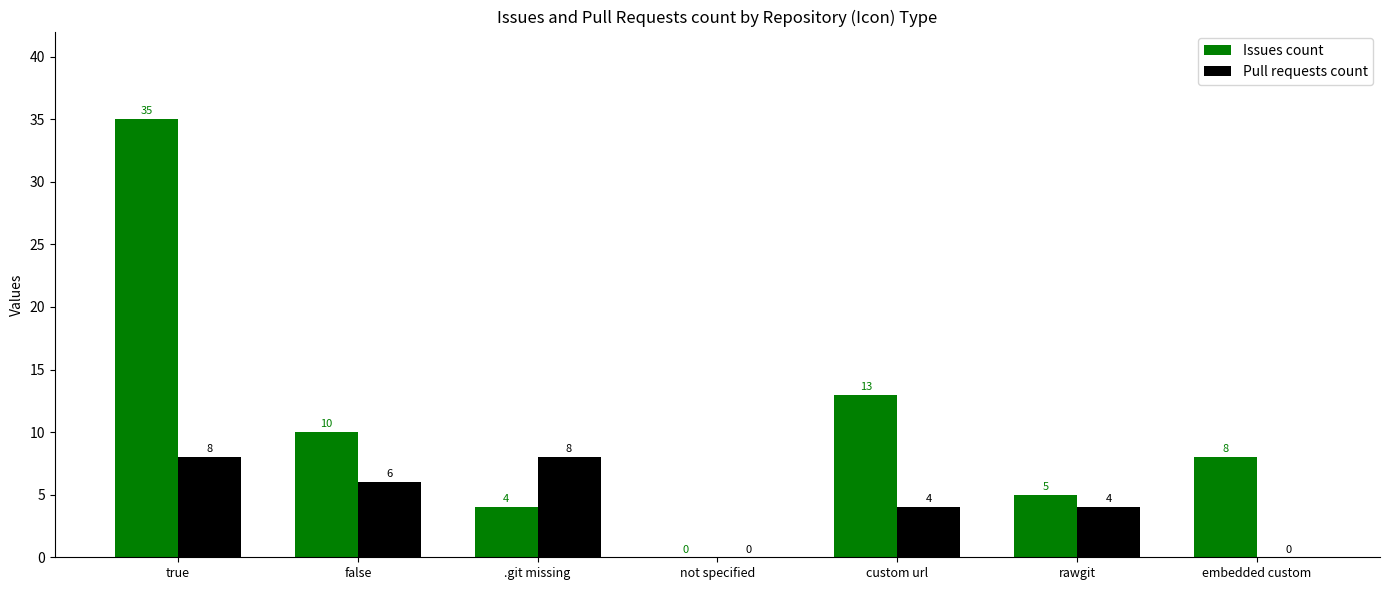

What is the difference between the Issues count values at not specified and .git missing?

4